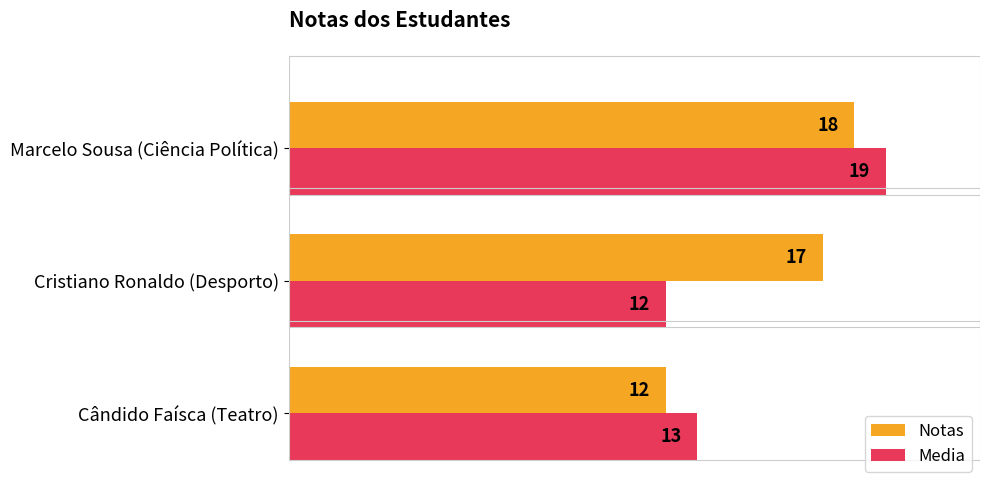

List the labels in order of Media value, smallest first.

Cristiano Ronaldo (Desporto), Cândido Faísca (Teatro), Marcelo Sousa (Ciência Política)